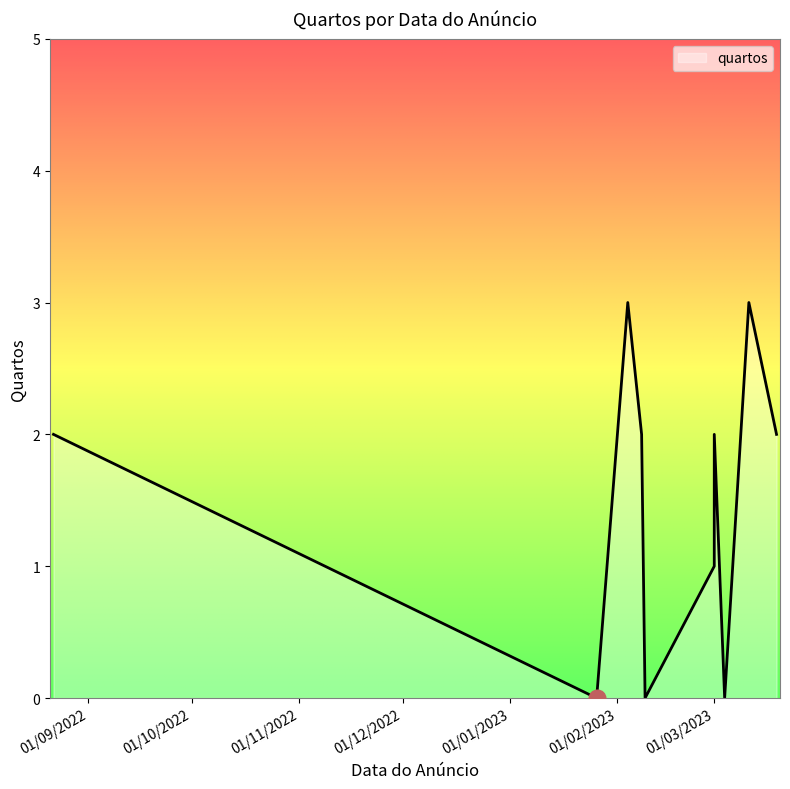

What is the change in value from 09/02/2023 to 04/02/2023?

+3